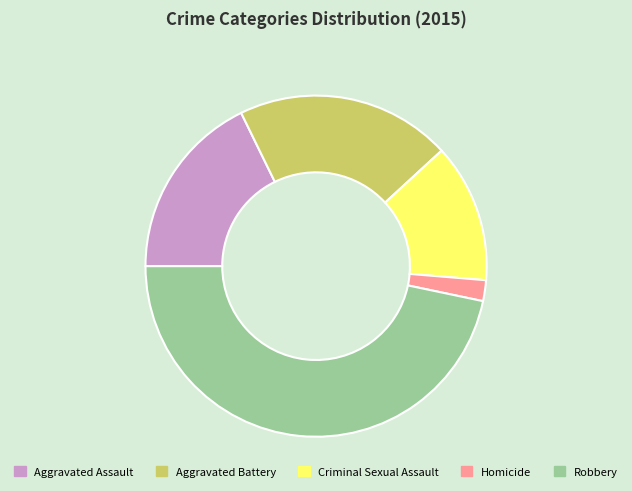

Is there a majority slice in this chart?

No